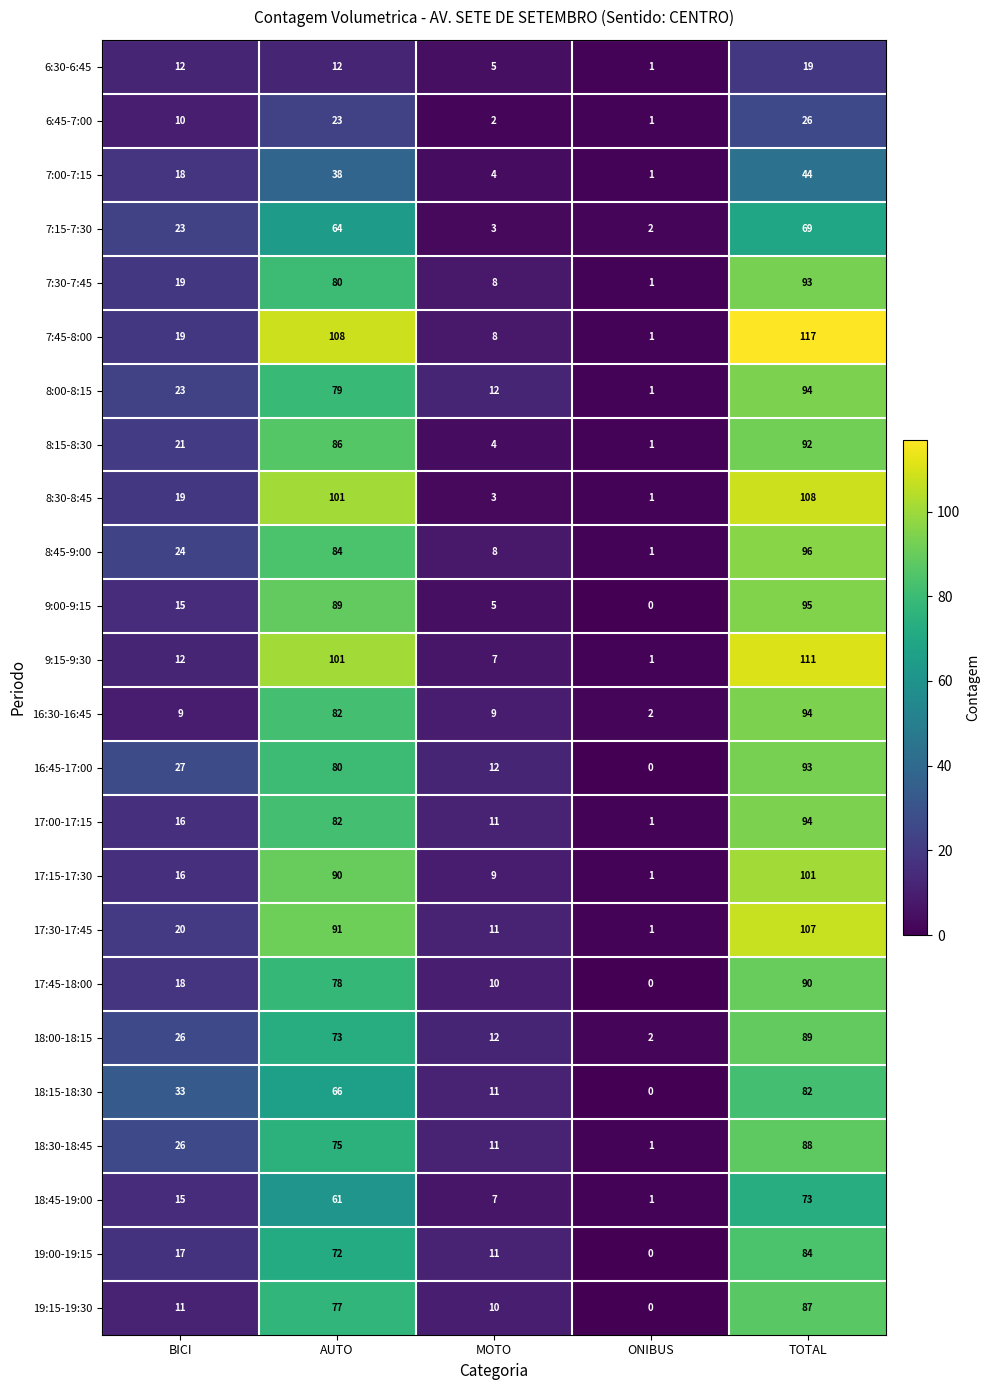

Which series changed the most between AUTO and ONIBUS?

7:45-8:00